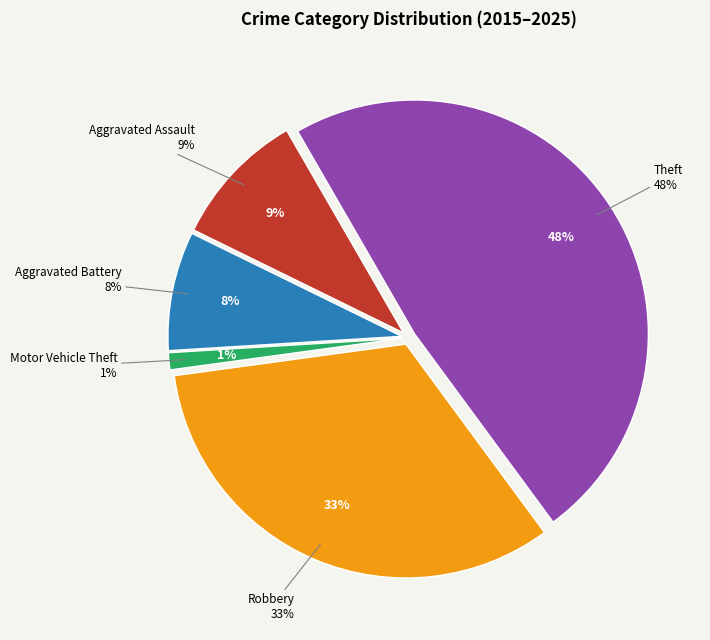

Count the number of slices in the pie.

5